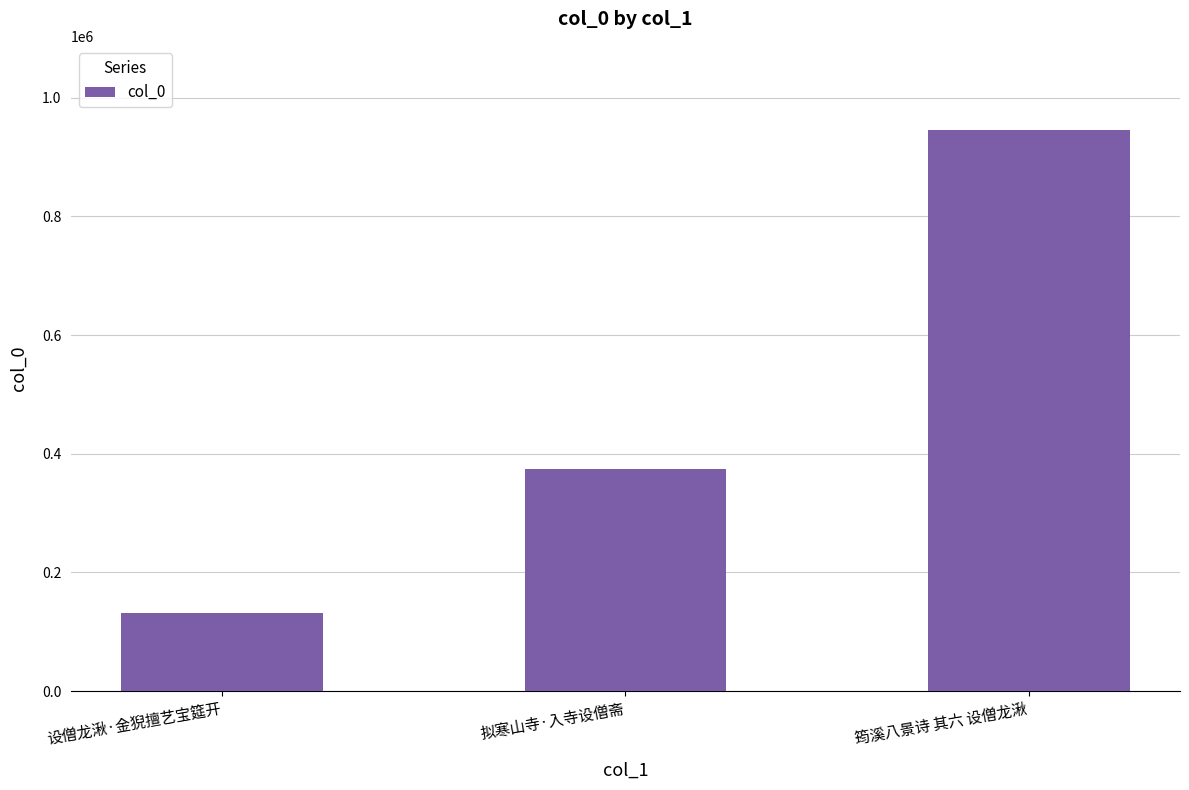

What is the change in value from 设僧龙湫·金猊擅艺宝筵开 to 筠溪八景诗 其六 设僧龙湫?

+814256